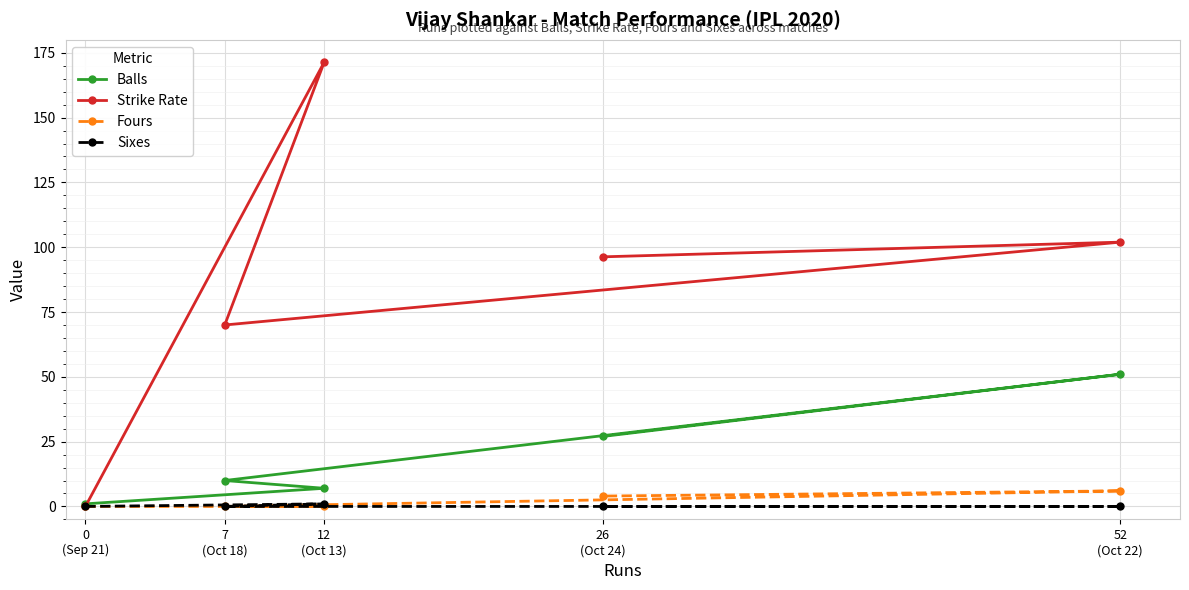

Rank the series by their maximum value, from lowest to highest.

Sixes, Fours, Balls, Strike Rate